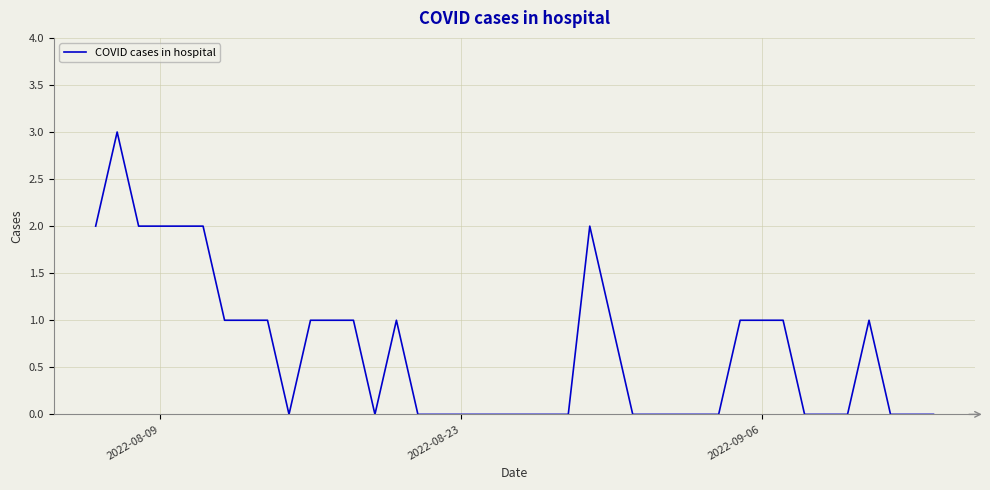

What is the average value?

1